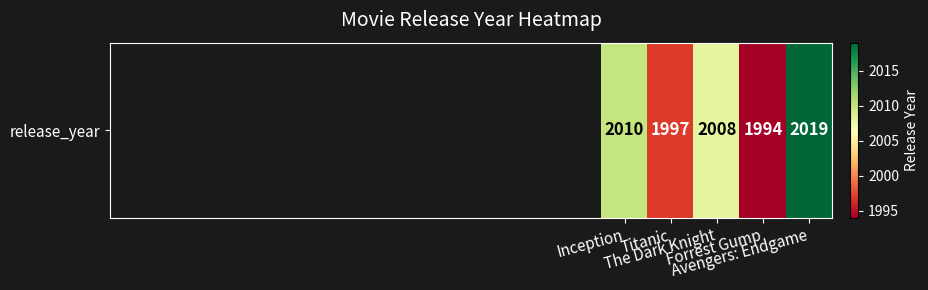

List the labels in order of value, smallest first.

Forrest Gump, Titanic, The Dark Knight, Inception, Avengers: Endgame